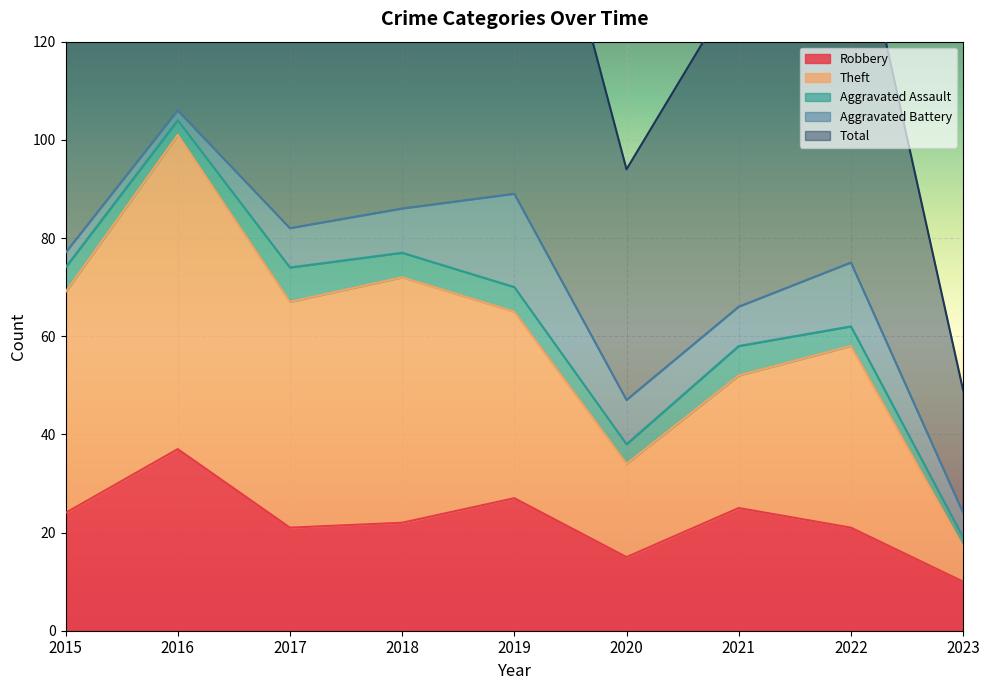

At which label does Robbery reach its peak?

2016